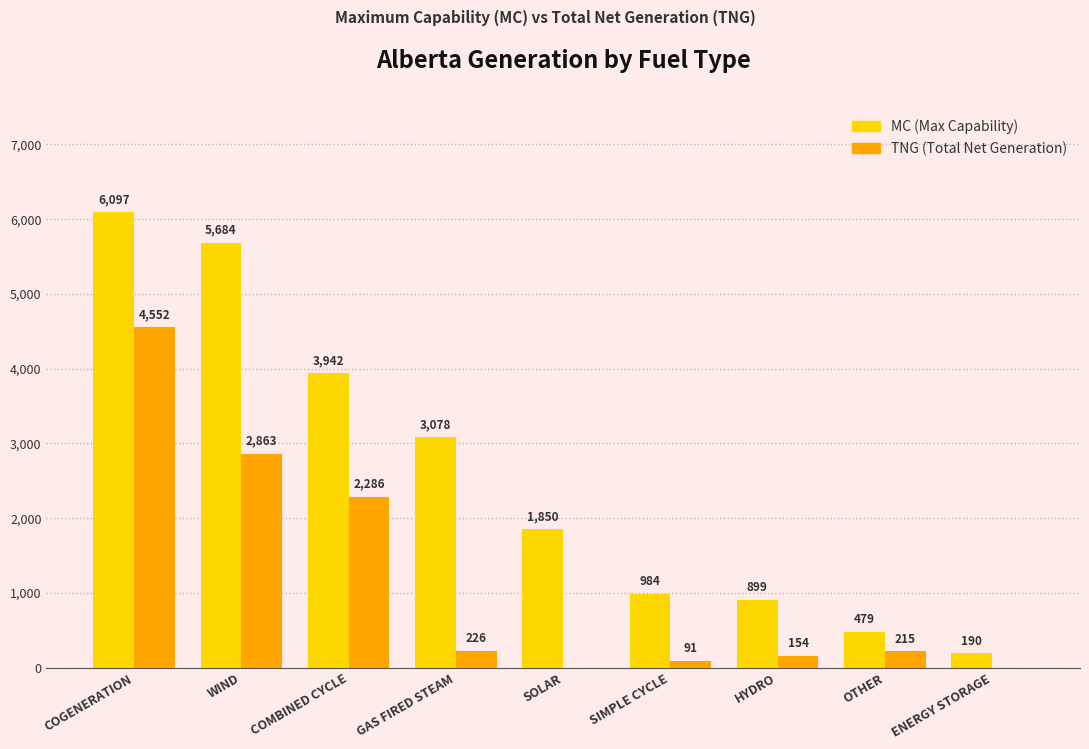

Reading left to right, transcribe all the data shown in this chart.

MC: COGENERATION=6097	WIND=5684	COMBINED CYCLE=3942	GAS FIRED STEAM=3078	SOLAR=1850	SIMPLE CYCLE=984	HYDRO=899	OTHER=479	ENERGY STORAGE=190
TNG: COGENERATION=4552	WIND=2863	COMBINED CYCLE=2286	GAS FIRED STEAM=226	SOLAR=0	SIMPLE CYCLE=91	HYDRO=154	OTHER=215	ENERGY STORAGE=0